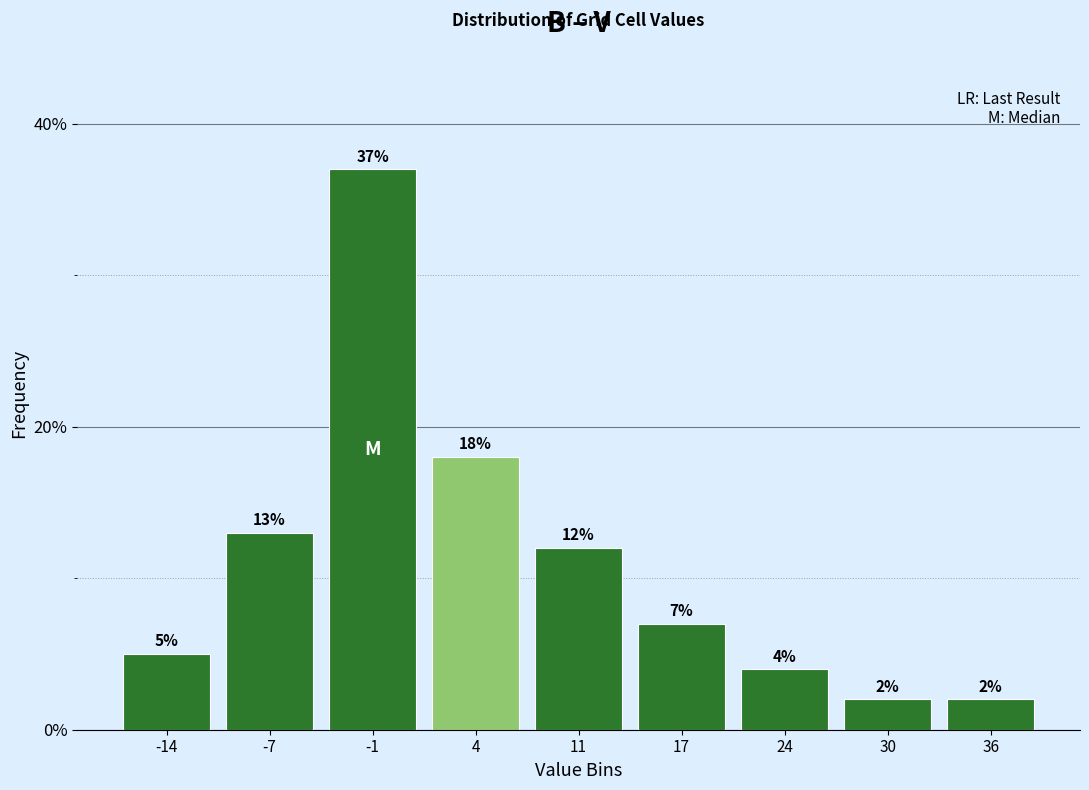

Reading left to right, transcribe all the data shown in this chart.

5.0	13.0	37.0	18.0	12.0	7.0	4.0	2.0	2.0